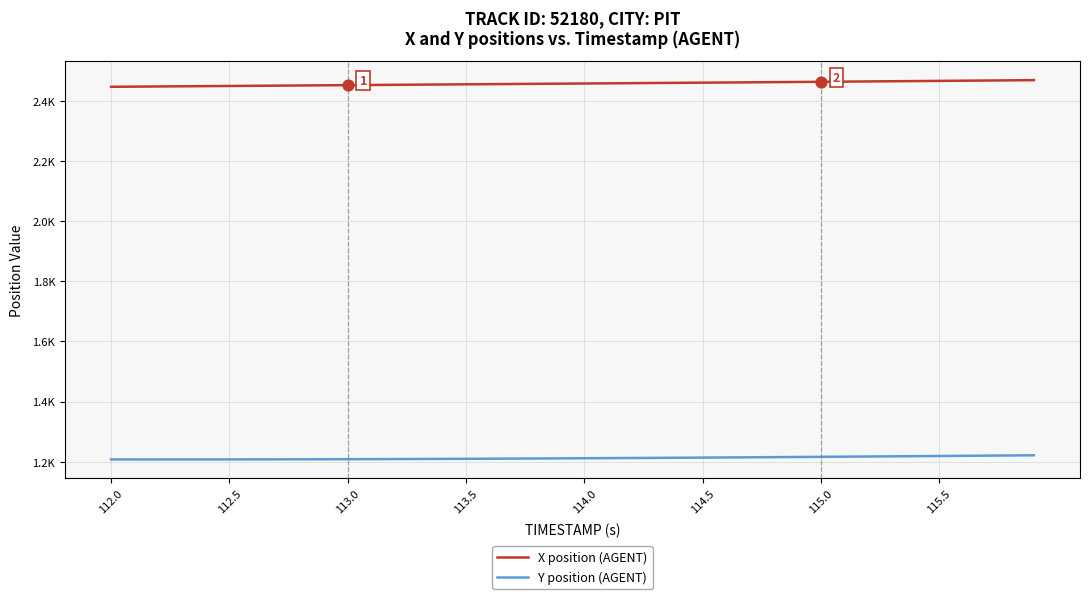

Which series has the largest total across all categories?

X position (AGENT)